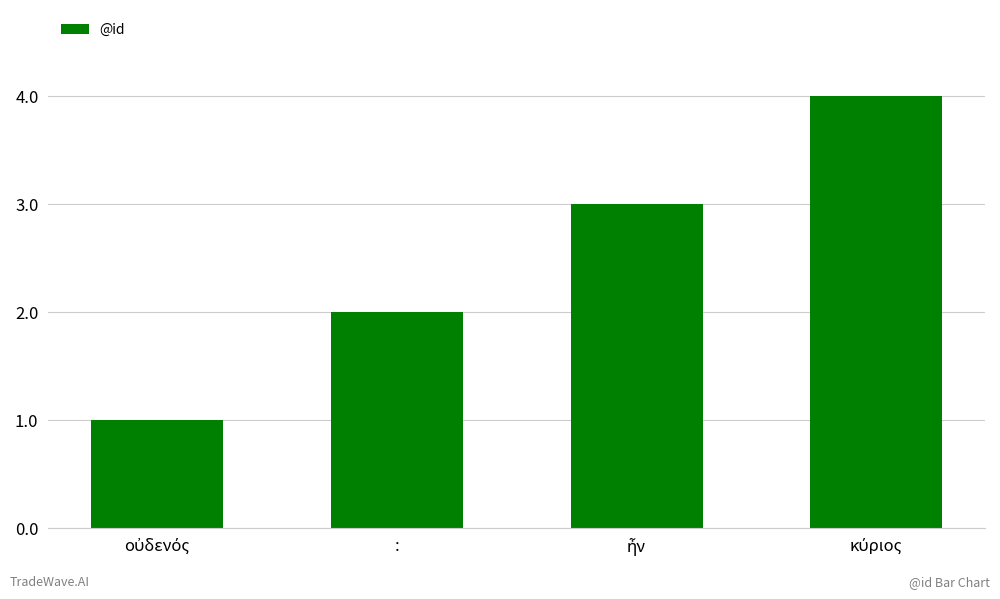

What is the difference between the maximum and minimum values?

3